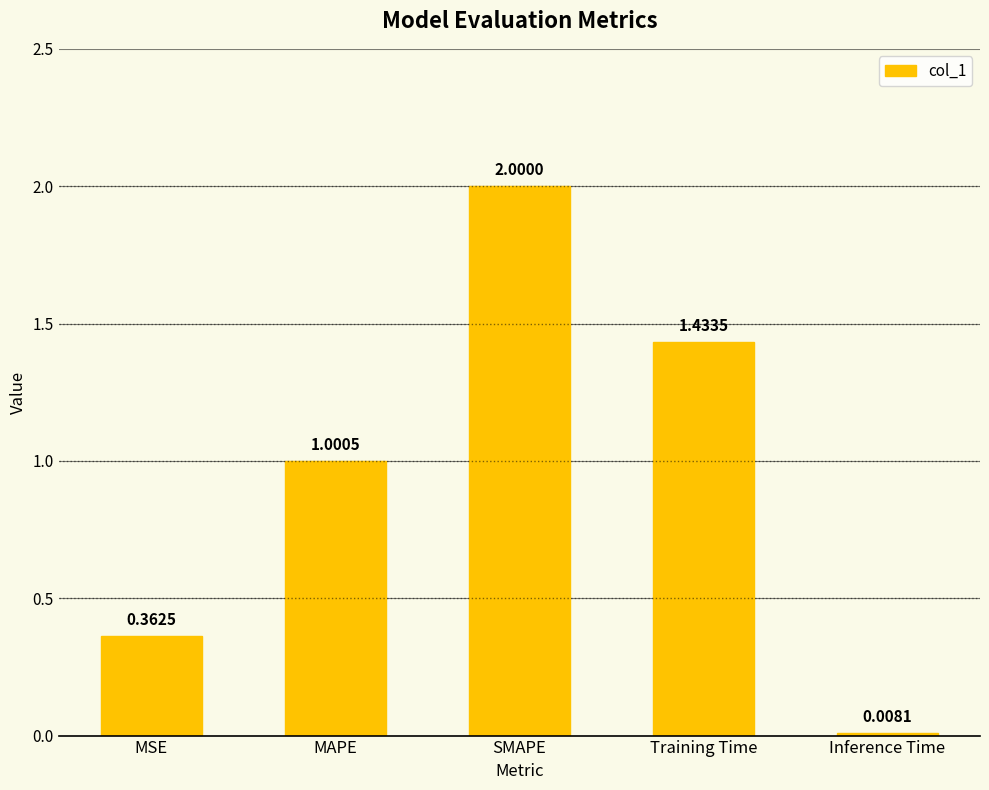

The value at SMAPE is 1.2. True or false?

False